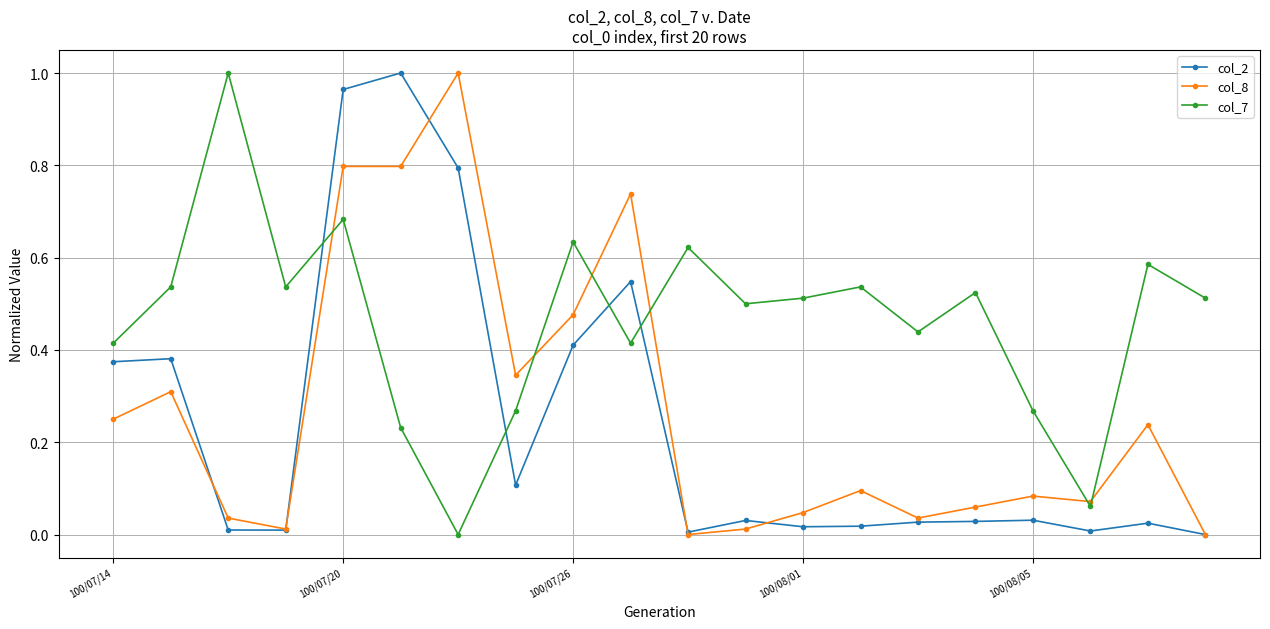

In col_7, how many points are higher than both neighbors (excluding endpoints)?

7